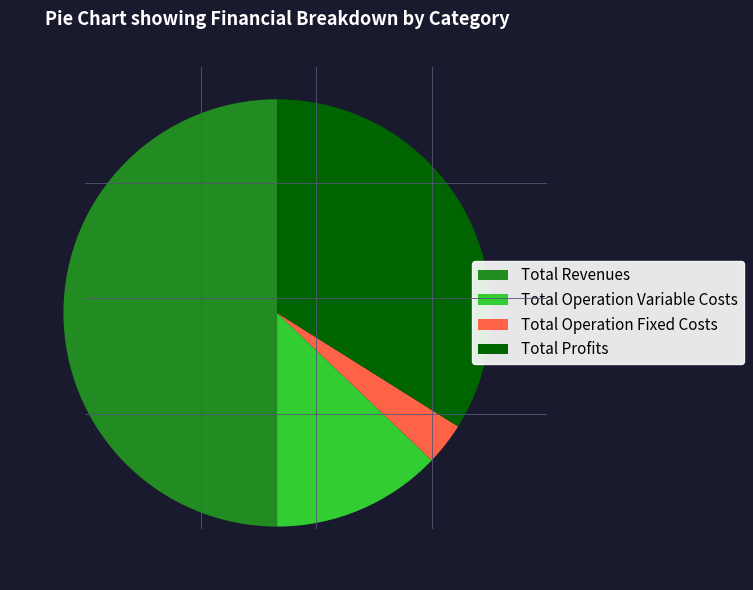

The Total Revenues slice represents 50% of the pie. True or false?

True